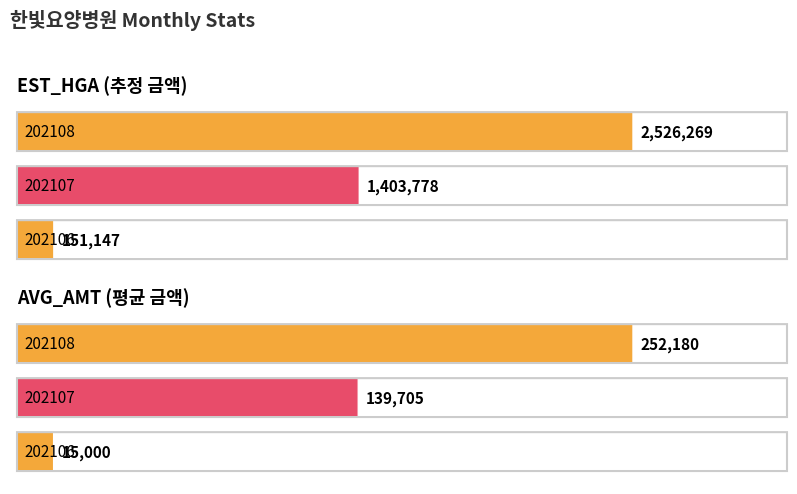

Are the bars grouped side by side (vs. stacked)?

Yes